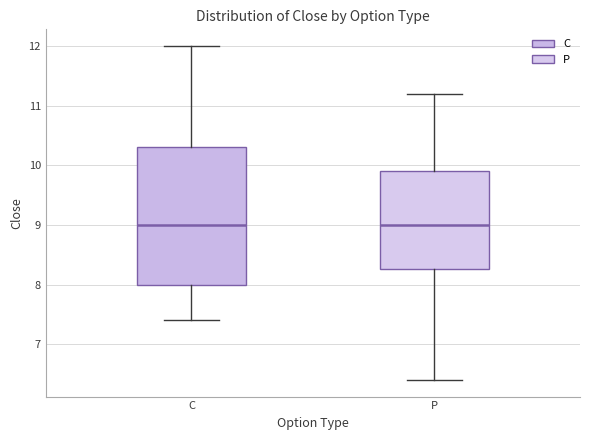

Reading left to right, read every box against the y-axis: the position of its median line, the range the box covers, and the ends of its whiskers. The values are not printed on the chart, so give them approximately, as read against the axis.

C: median 9.0, box 8.0 to 10.3, whiskers 7.4 to 12.0
P: median 9.0, box 8.3 to 9.9, whiskers 6.4 to 11.2